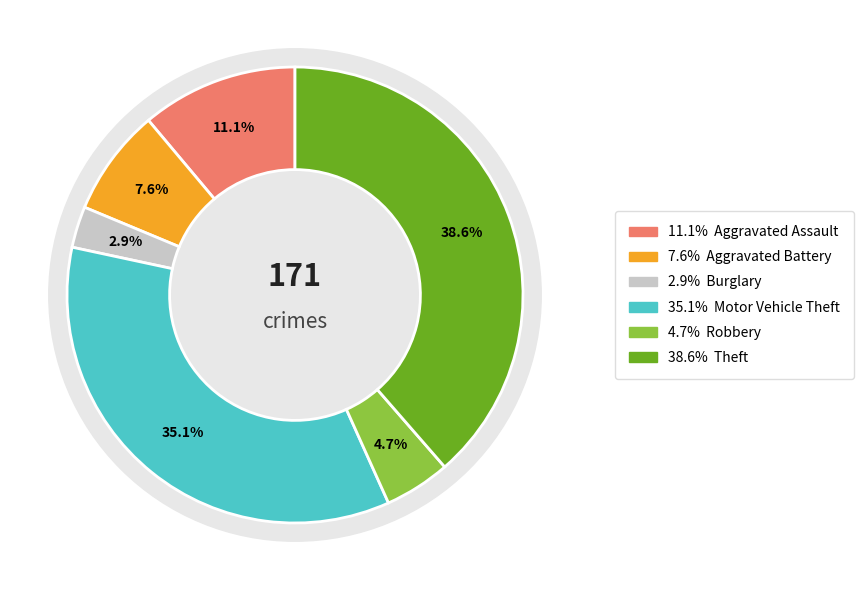

To the nearest percent, what is the average slice percentage?

17%